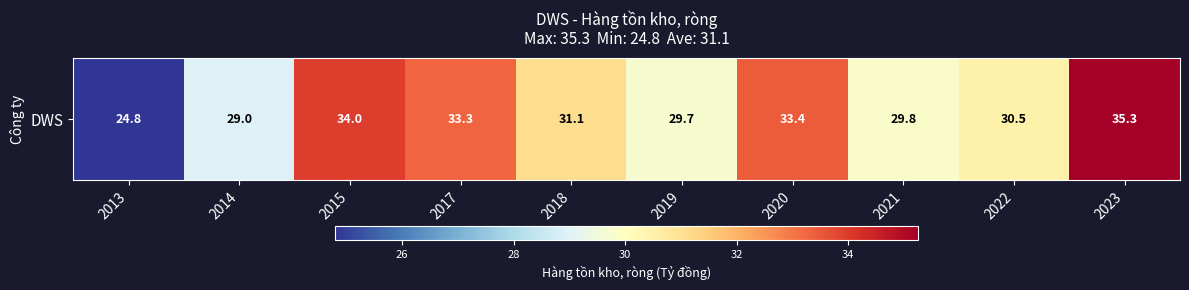

Where does the data first go above 31?

2015